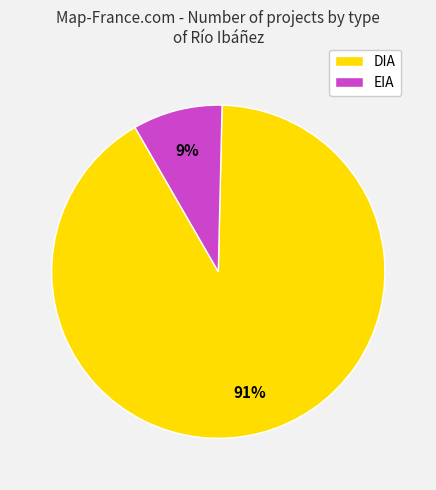

Rank the categories by value from lowest to highest.

EIA, DIA